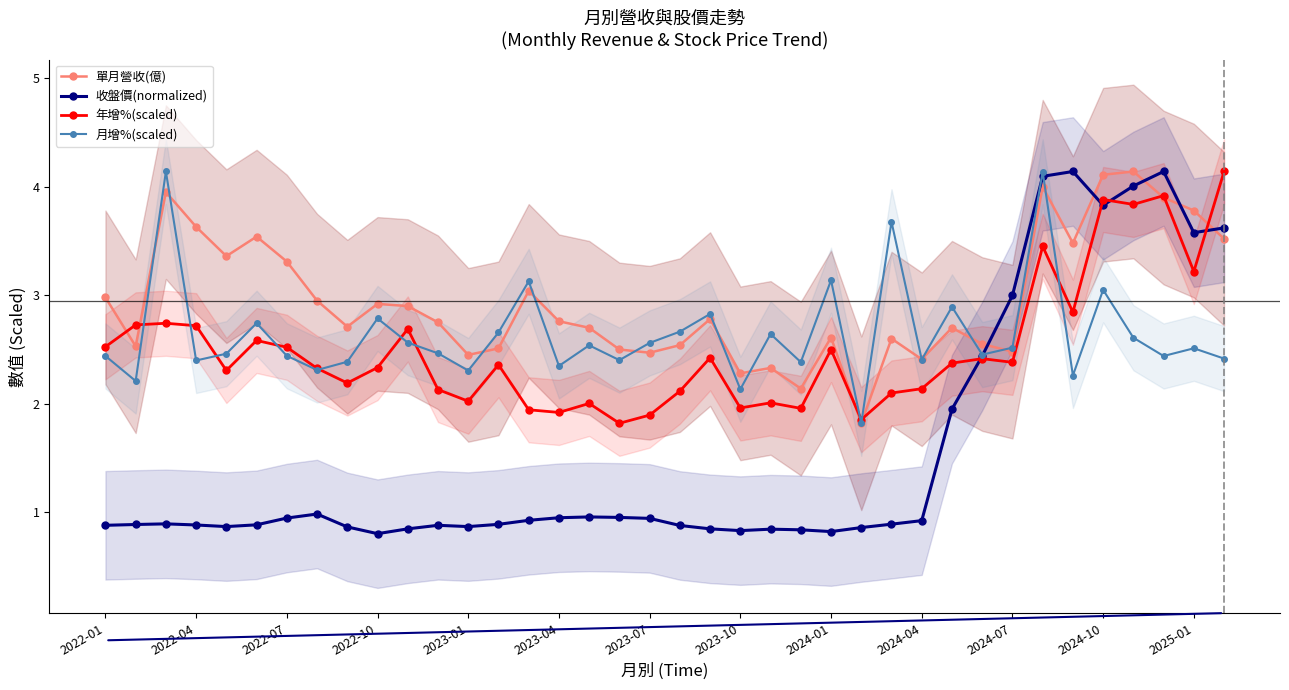

At which category is the sum across all series the highest?

31